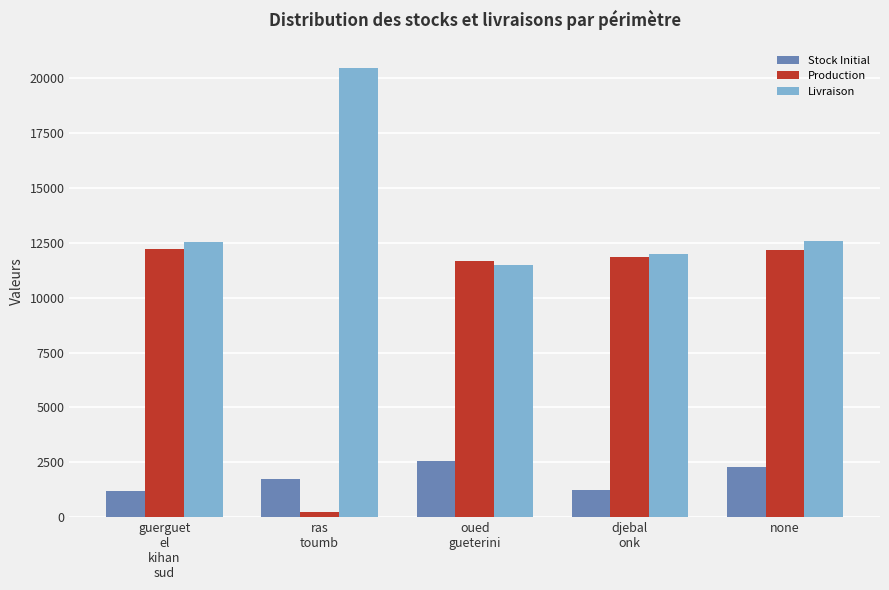

What is the average value of the Stock Initial series?

1805.3